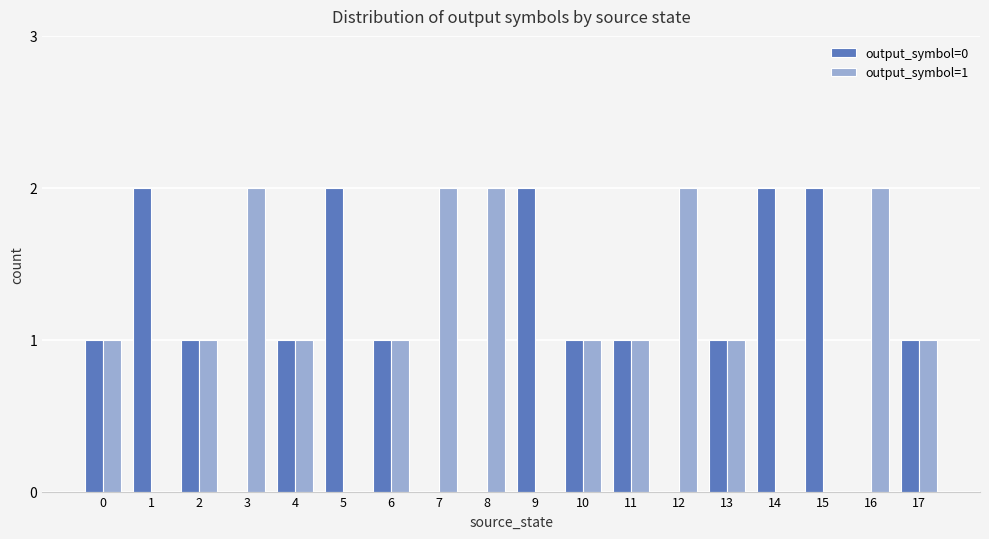

Does the chart contain stacked bars?

No